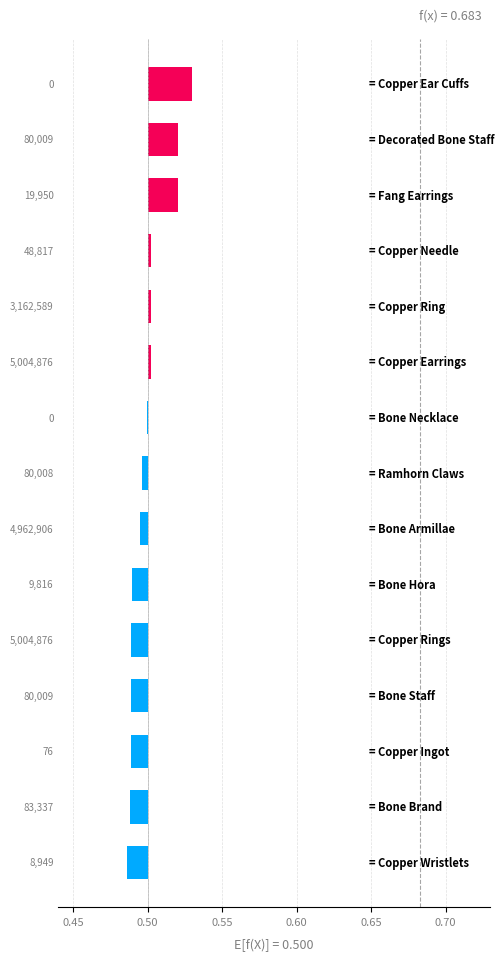

How many values are below 0?

9